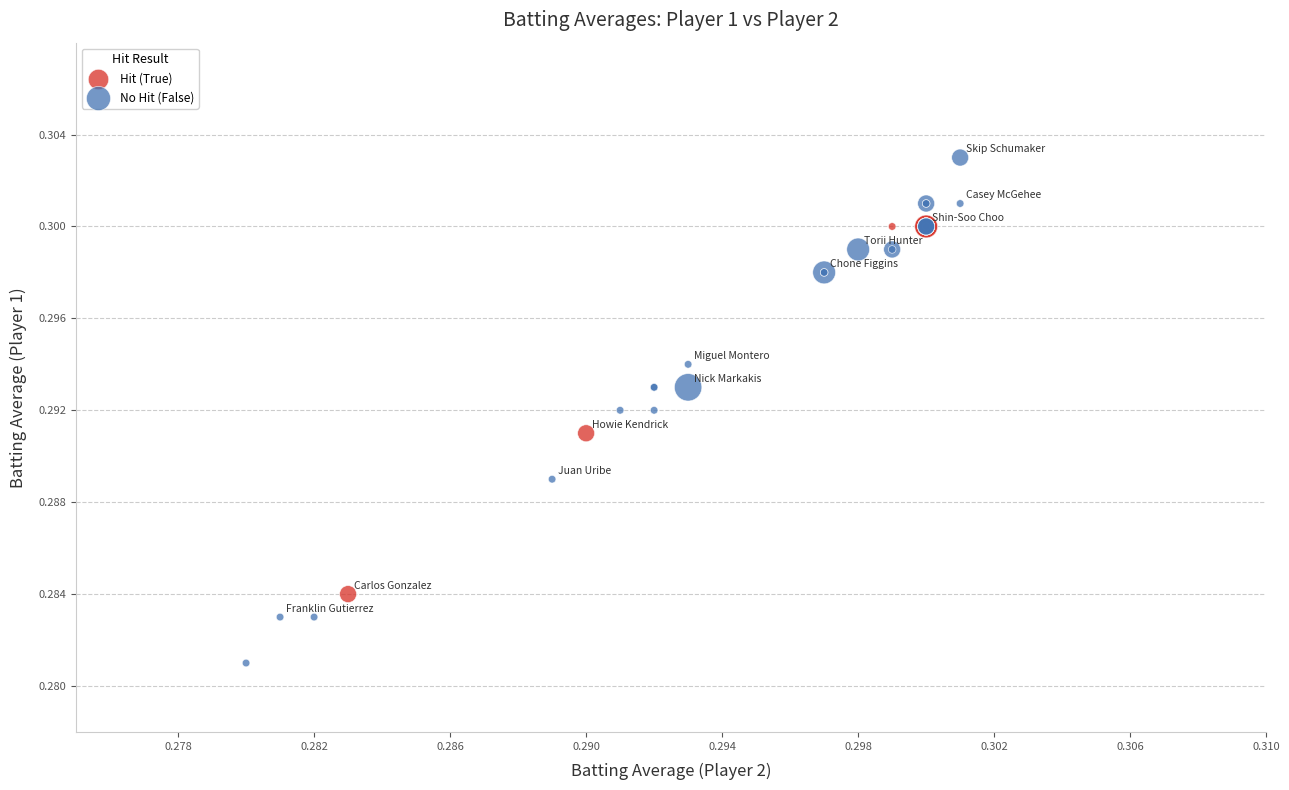

Which series contains the highest Y value?

No Hit (False)